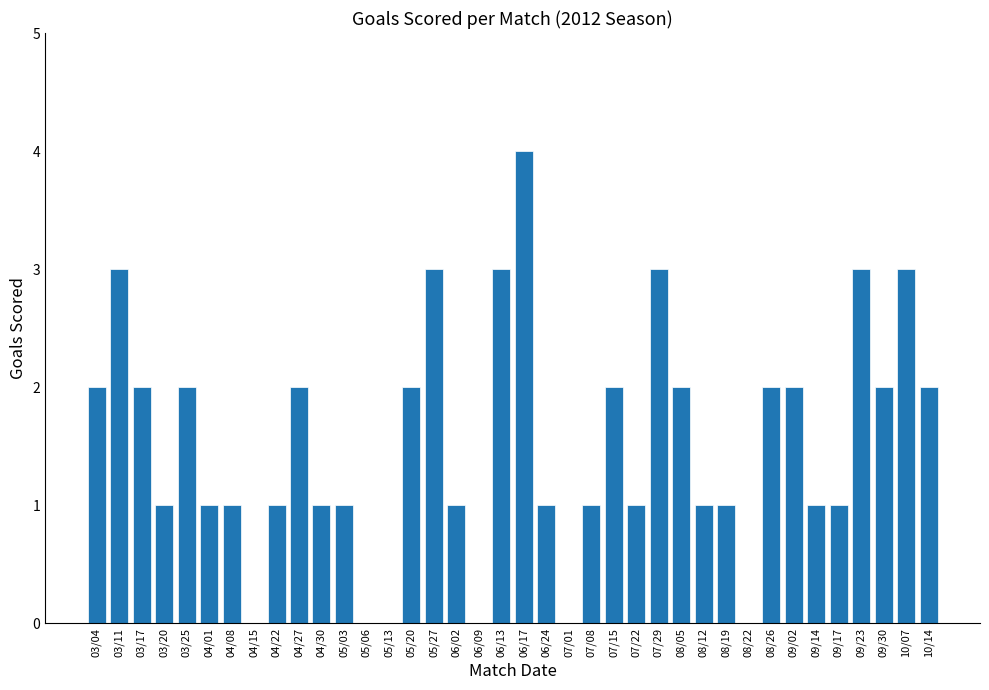

The chart shows a value of 3 at 07/29. True or false?

True